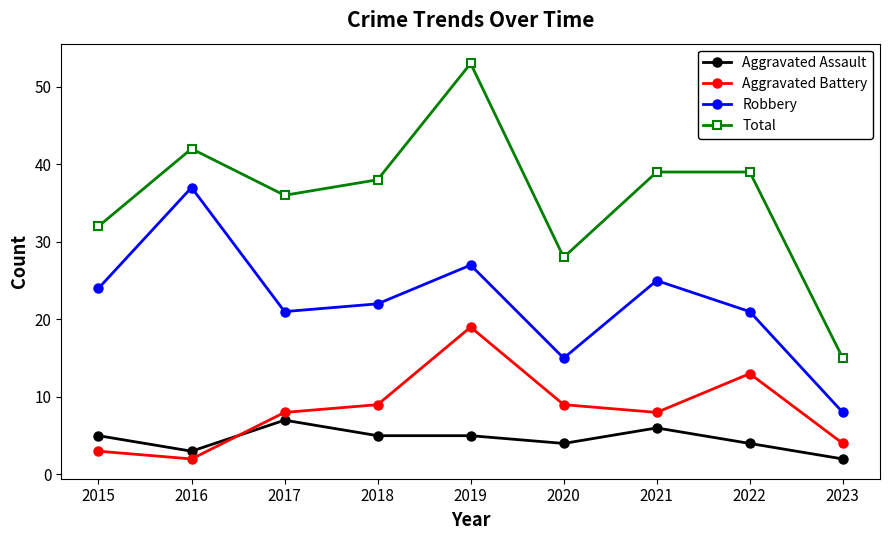

What is the maximum value for Robbery?

37